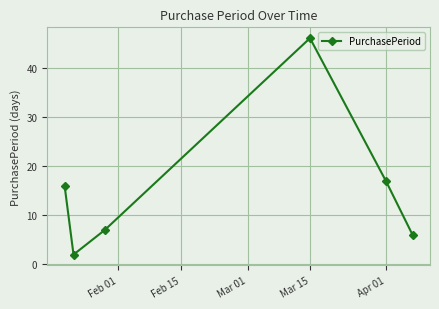

What is the average value?

16